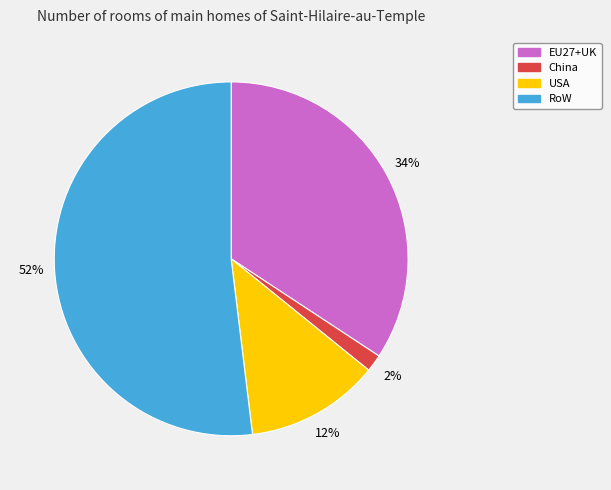

Is there a majority slice in this chart?

Yes